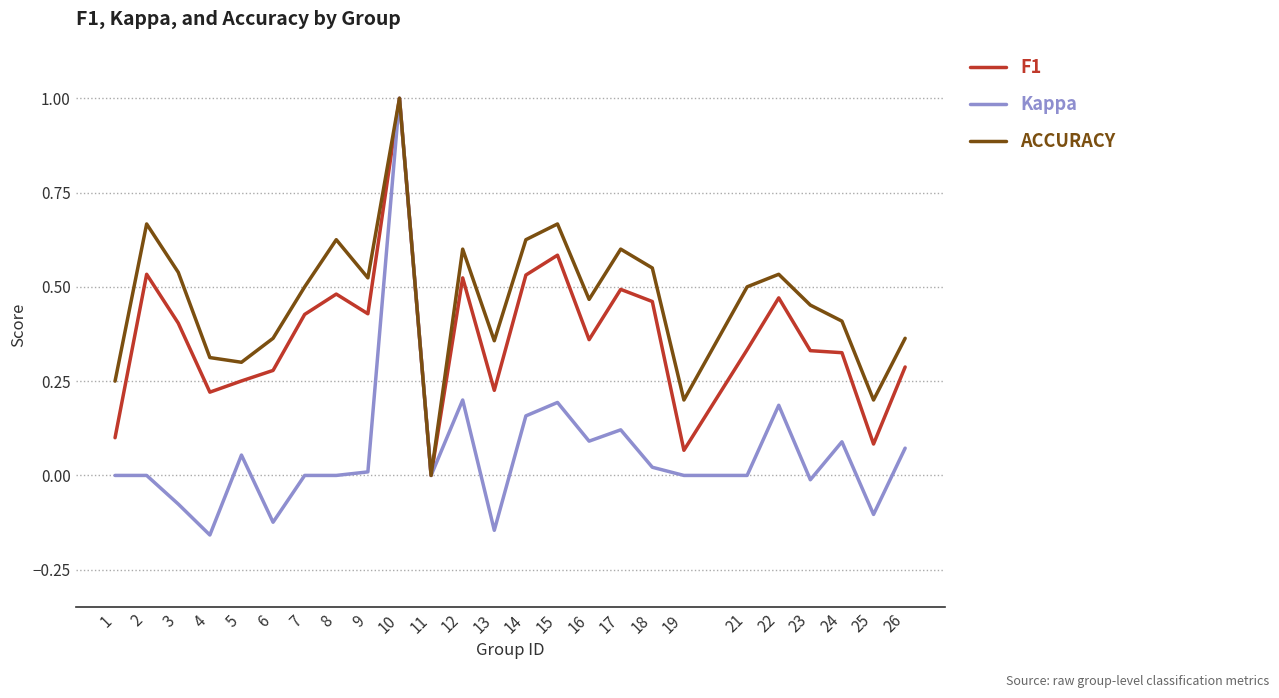

At which category is the sum across all series the highest?

10